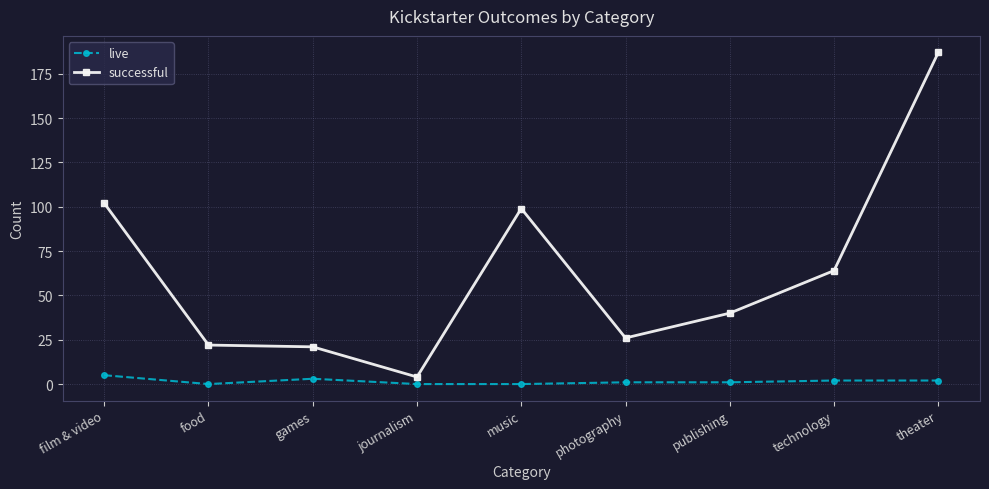

How many series are shown in this chart?

2